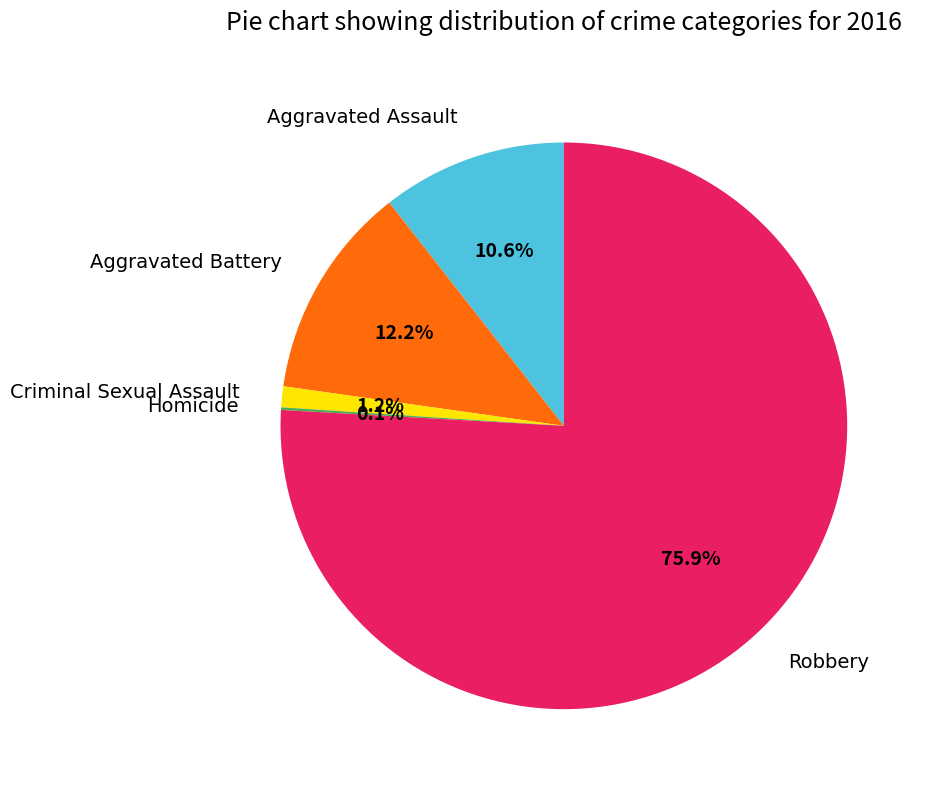

Is there any slice that represents more than half of the pie?

Yes